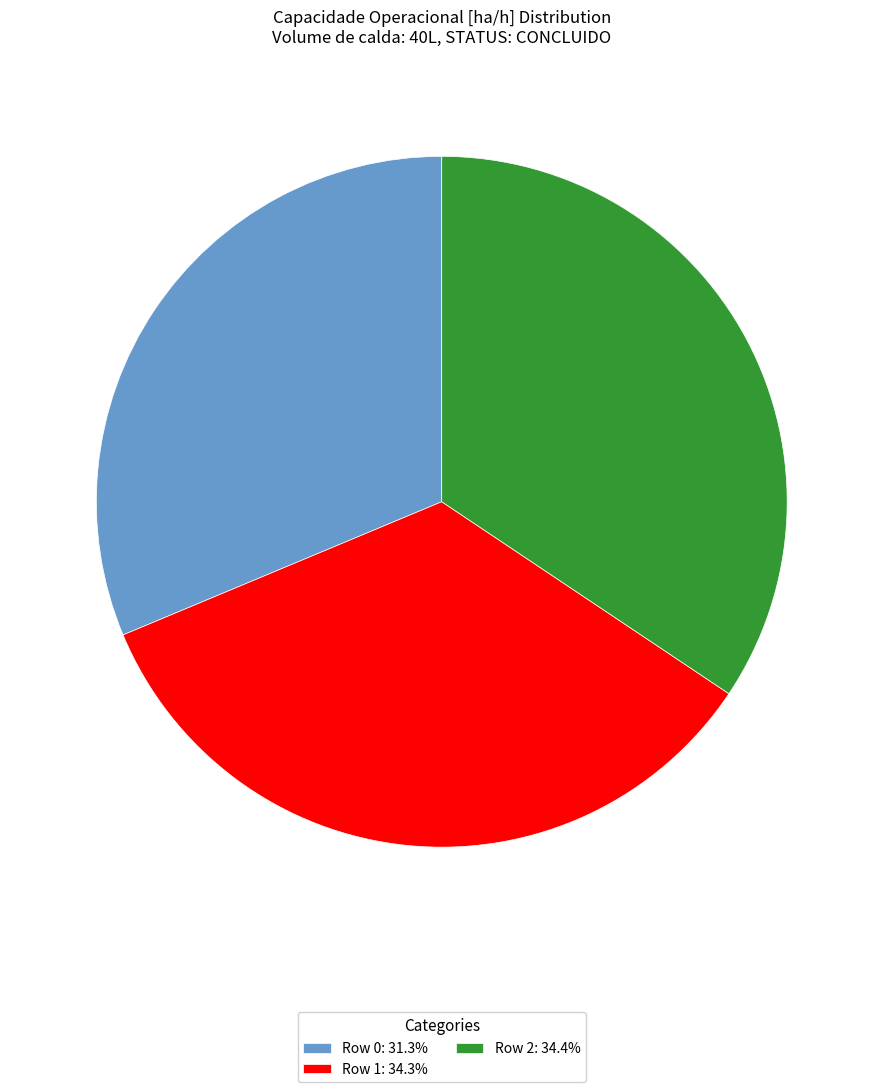

Is Row 1 the majority of the pie?

No